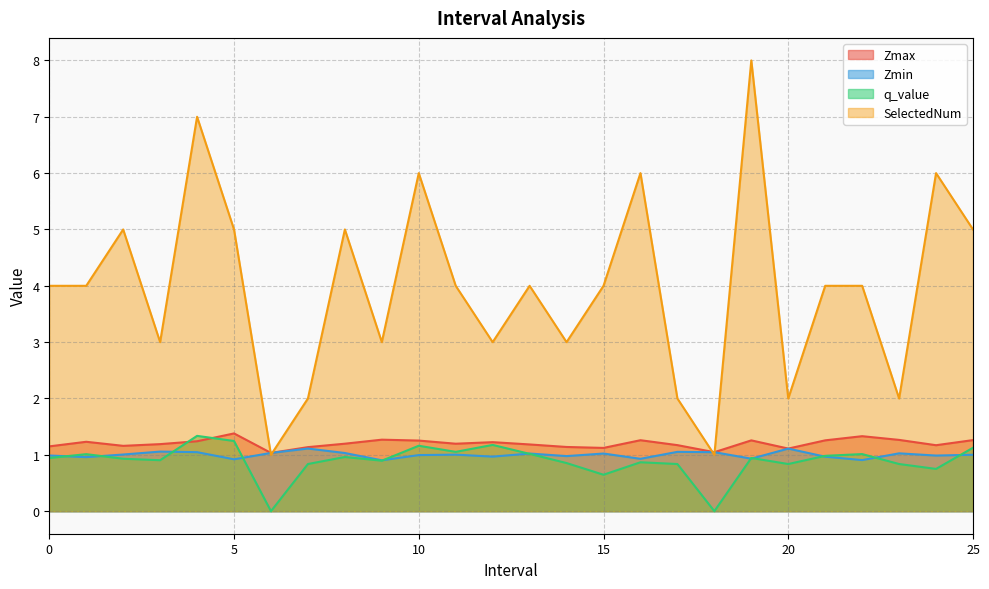

Reading left to right, extract all data points from this chart.

Zmax: 0.0=1.2	1.0=1.2	2.0=1.2	3.0=1.2	4.0=1.2	5.0=1.4	6.0=1.0	7.0=1.1	8.0=1.2	9.0=1.3	10.0=1.3	11.0=1.2	12.0=1.2	13.0=1.2	14.0=1.1	15.0=1.1	16.0=1.3	17.0=1.2	18.0=1.0	19.0=1.3	20.0=1.1	21.0=1.3	22.0=1.3	23.0=1.3	24.0=1.2	25.0=1.3
Zmin: 0.0=1.0	1.0=1.0	2.0=1.0	3.0=1.1	4.0=1.0	5.0=0.9	6.0=1.0	7.0=1.1	8.0=1.0	9.0=0.9	10.0=1.0	11.0=1.0	12.0=1.0	13.0=1.0	14.0=1.0	15.0=1.0	16.0=0.9	17.0=1.1	18.0=1.0	19.0=0.9	20.0=1.1	21.0=1.0	22.0=0.9	23.0=1.0	24.0=1.0	25.0=1.0
q_value: 0.0=0.9	1.0=1.0	2.0=0.9	3.0=0.9	4.0=1.3	5.0=1.2	6.0=-0.0	7.0=0.8	8.0=1.0	9.0=0.9	10.0=1.2	11.0=1.1	12.0=1.2	13.0=1.0	14.0=0.9	15.0=0.6	16.0=0.9	17.0=0.8	18.0=-0.0	19.0=0.9	20.0=0.8	21.0=1.0	22.0=1.0	23.0=0.8	24.0=0.8	25.0=1.1
SelectedNum: 0.0=4.0	1.0=4.0	2.0=5.0	3.0=3.0	4.0=7.0	5.0=5.0	6.0=1.0	7.0=2.0	8.0=5.0	9.0=3.0	10.0=6.0	11.0=4.0	12.0=3.0	13.0=4.0	14.0=3.0	15.0=4.0	16.0=6.0	17.0=2.0	18.0=1.0	19.0=8.0	20.0=2.0	21.0=4.0	22.0=4.0	23.0=2.0	24.0=6.0	25.0=5.0